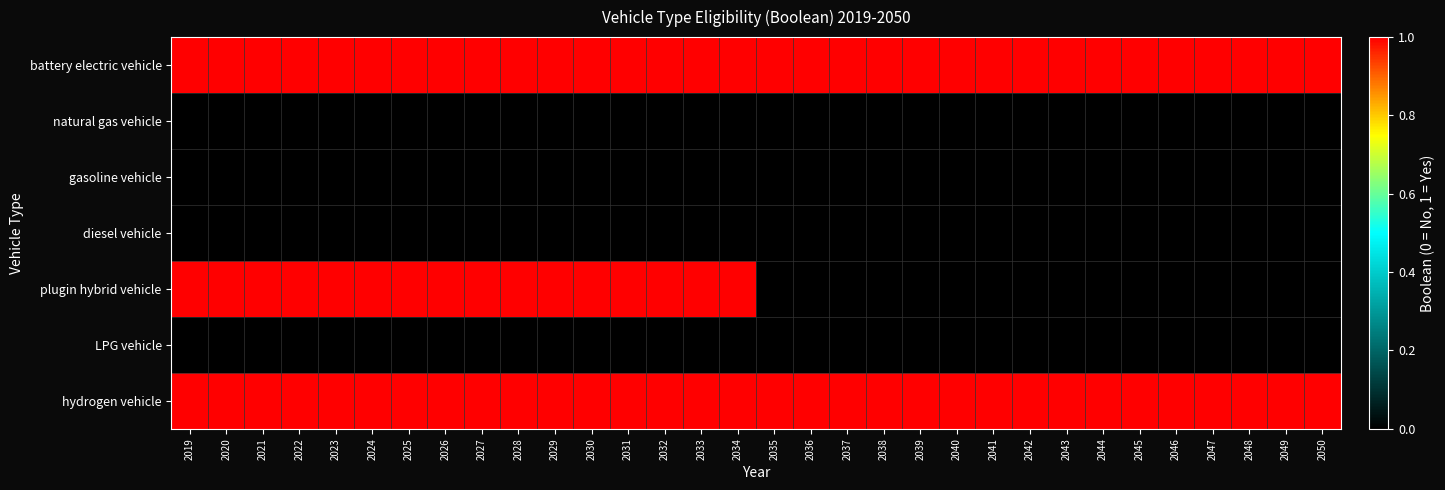

What is the spread (max minus min) of values at 2023?

1